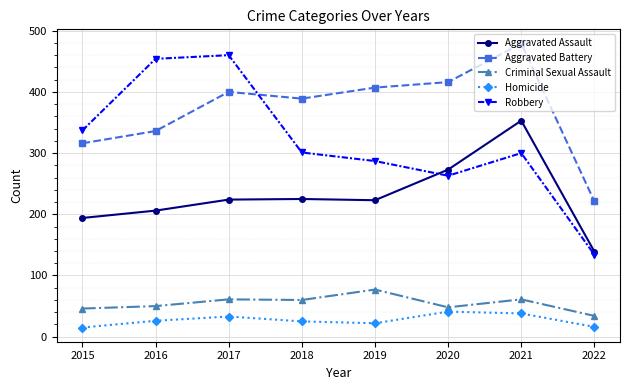

What are all the series names shown in the legend?

Aggravated Assault, Aggravated Battery, Criminal Sexual Assault, Homicide, Robbery